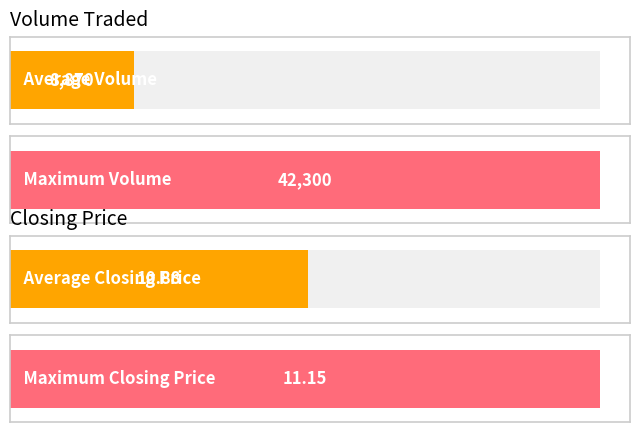

How many distinct data groups are displayed?

2